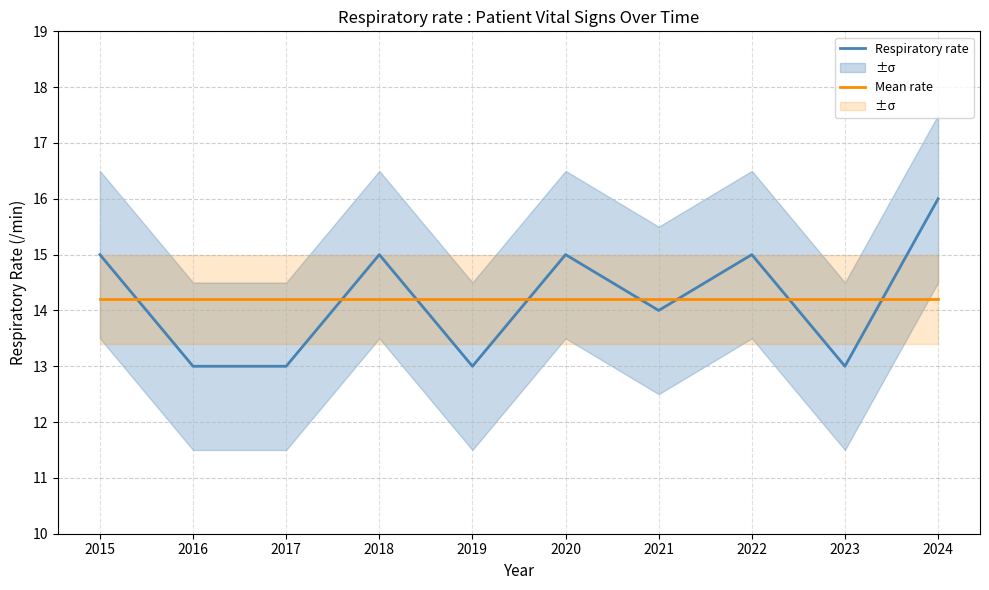

Is it true that Respiratory rate equals 11.0 at 2024?

False